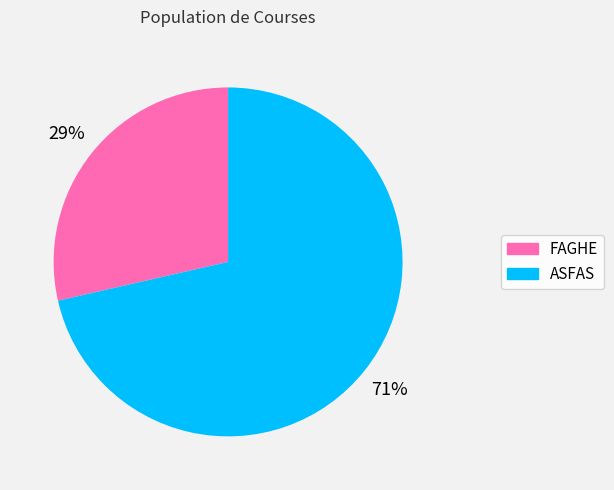

What is the largest slice in the pie chart?

ASFAS